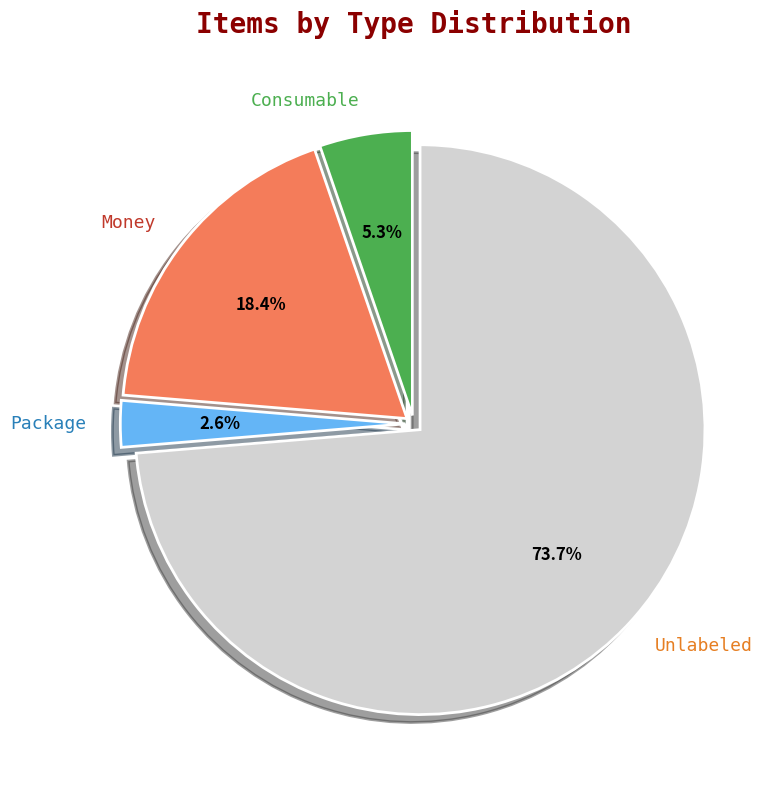

What is the largest slice in the pie chart?

Unlabeled